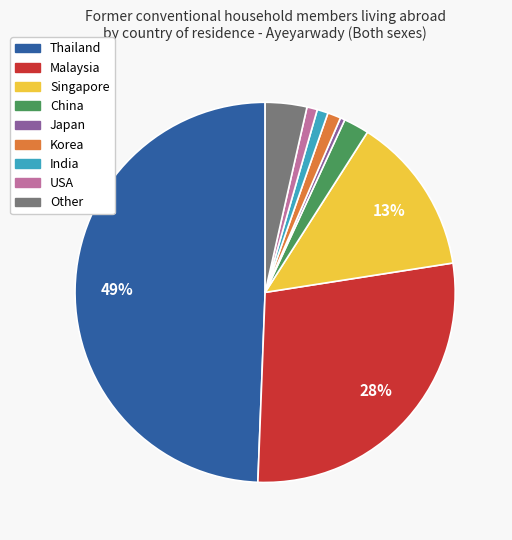

Is Japan the majority of the pie?

No